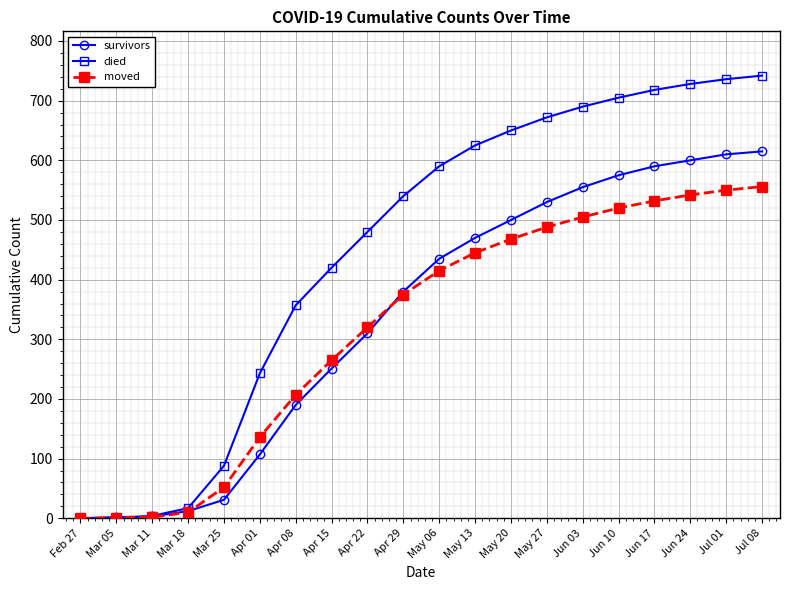

Is it true that moved equals 532 at Jun 17?

True